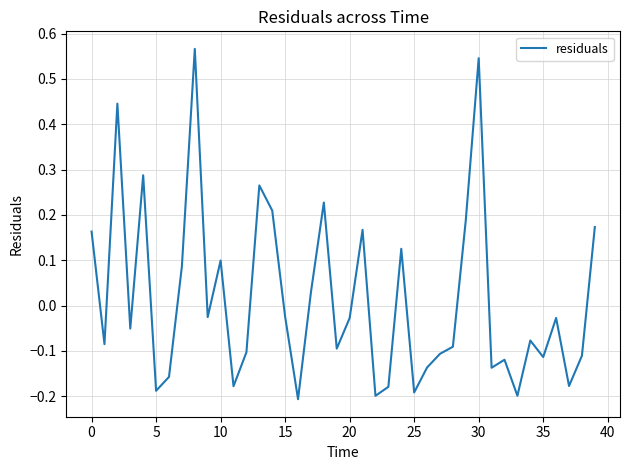

What is the difference between the maximum and minimum values?

0.8